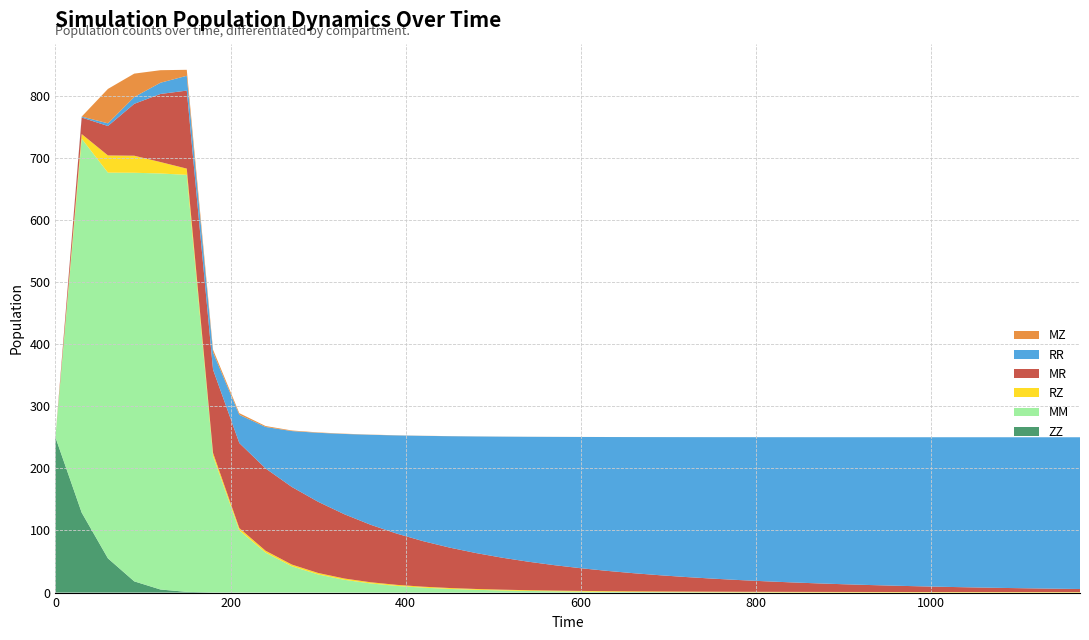

Reading left to right, what are all the values shown in this chart?

ZZ: 250.0	128.7	55.0	18.1	4.9	1.2	0.3	0.1	0.0	0.0	0.0	0.0	0.0	0.0	0.0	0.0	0.0	0.0	0.0	0.0	0.0	0.0	0.0	0.0	0.0	0.0	0.0	0.0	0.0	0.0	0.0	0.0	0.0	0.0	0.0	0.0	0.0	0.0	0.0	0.0
MM: 0.0	601.8	620.9	657.6	669.6	671.1	219.5	100.1	64.3	42.4	29.2	20.5	14.7	10.7	7.9	5.9	4.5	3.4	2.6	2.0	1.6	1.2	1.0	0.8	0.6	0.5	0.4	0.3	0.3	0.2	0.2	0.1	0.1	0.1	0.1	0.1	0.0	0.0	0.0	0.0
RZ: 0.0	7.5	27.7	27.5	18.4	10.1	5.0	3.6	3.0	2.7	2.3	2.1	1.9	1.7	1.6	1.4	1.4	1.3	1.2	1.1	1.1	1.1	1.0	1.0	1.0	0.9	0.9	0.9	0.9	0.9	0.9	0.8	0.8	0.8	0.8	0.8	0.8	0.8	0.8	0.8
MR: 0.0	26.6	47.4	83.5	109.6	125.5	134.1	136.9	132.5	124.9	114.6	103.4	92.5	82.4	73.2	65.1	57.9	51.5	45.9	40.9	36.5	32.6	29.2	26.2	23.5	21.1	18.9	17.0	15.3	13.8	12.4	11.2	10.1	9.1	8.2	7.4	6.7	6.1	5.5	4.9
RR: 0.0	1.5	4.3	11.0	18.1	23.8	27.7	45.5	66.8	90.0	111.0	129.2	144.8	158.1	169.5	179.2	187.6	194.8	201.1	206.5	211.3	215.4	219.1	222.3	225.1	227.6	229.9	231.9	233.6	235.2	236.6	237.9	239.0	240.0	240.9	241.7	242.5	243.1	243.7	244.2
MZ: 0.0	0.0	55.4	37.7	20.1	9.6	4.4	2.6	1.5	0.9	0.6	0.4	0.3	0.2	0.2	0.1	0.1	0.1	0.1	0.1	0.0	0.0	0.0	0.0	0.0	0.0	0.0	0.0	0.0	0.0	0.0	0.0	0.0	0.0	0.0	0.0	0.0	0.0	0.0	0.0